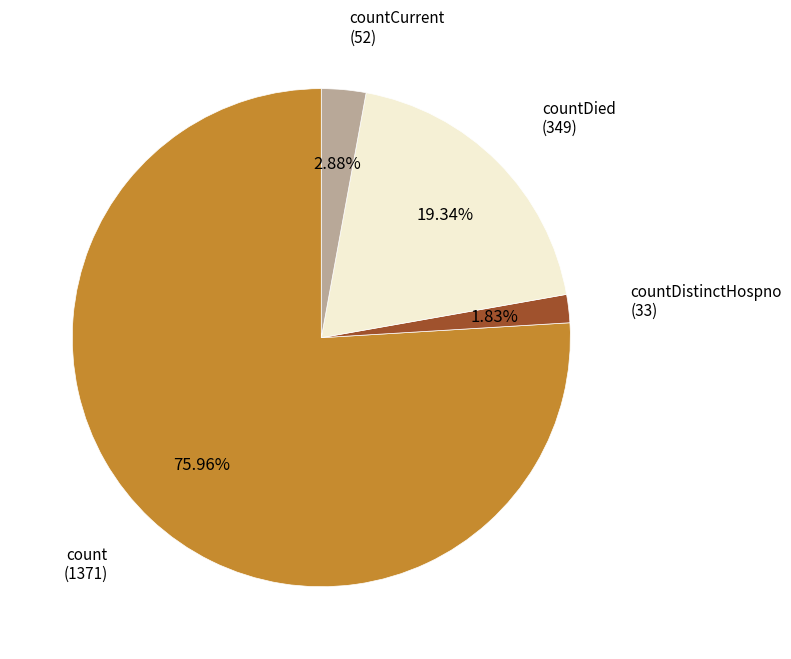

How many slices are in this pie chart?

4